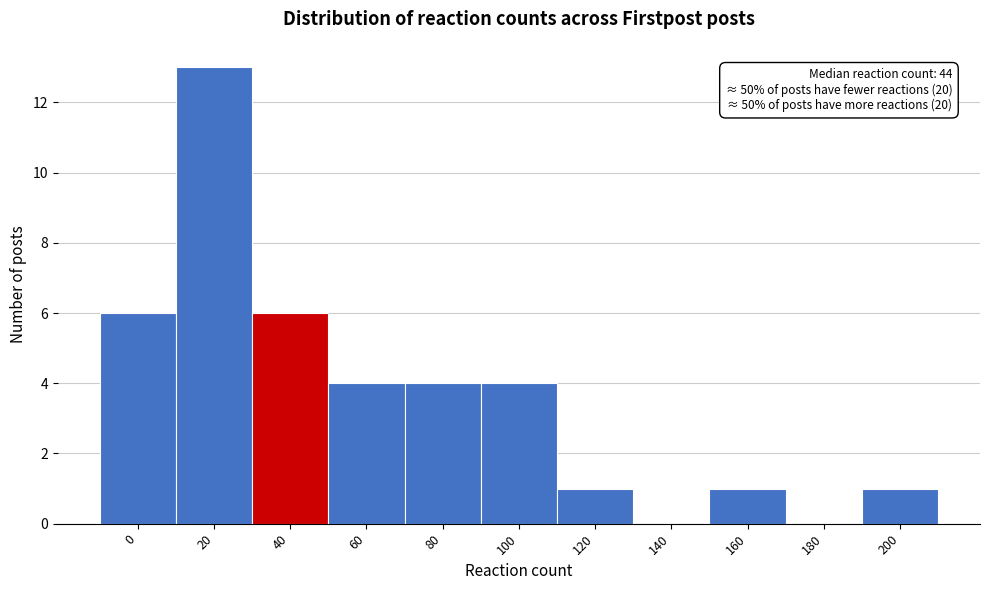

Reading left to right, extract all data points from this chart.

0=6	20=13	40=6	60=4	80=4	100=4	120=1	140=0	160=1	180=0	200=1